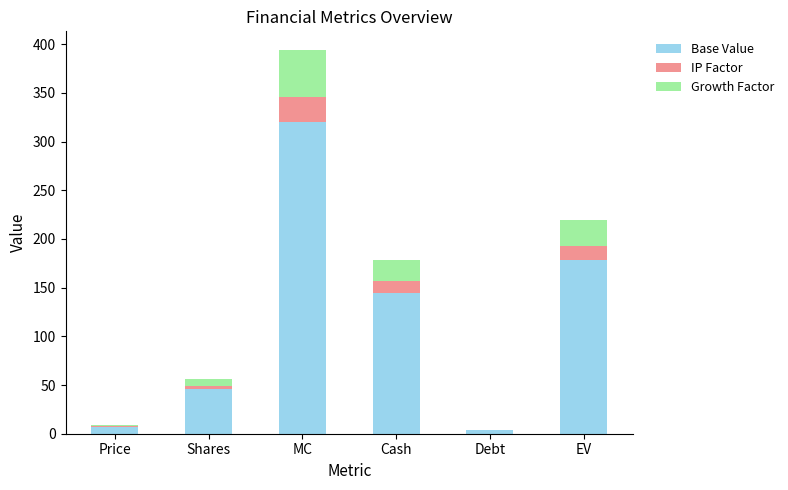

The Base Value series shows 121.5 at EV. True or false?

False